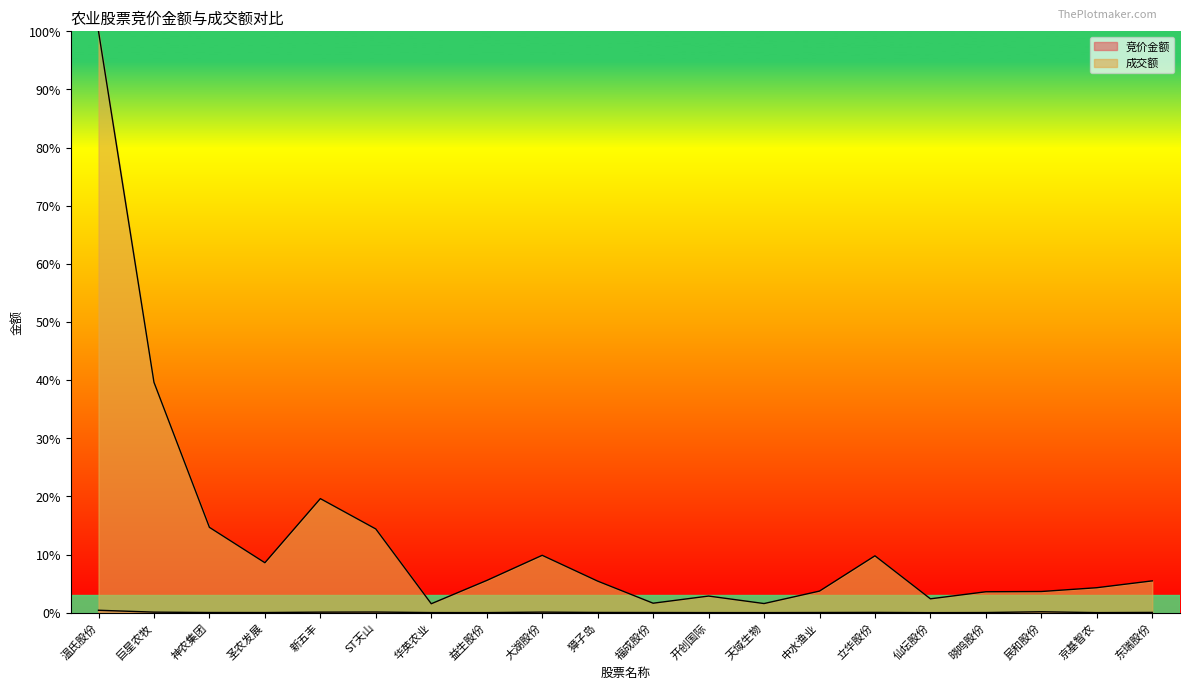

List the series in order of their overall mean, lowest first.

竞价金额, 成交额